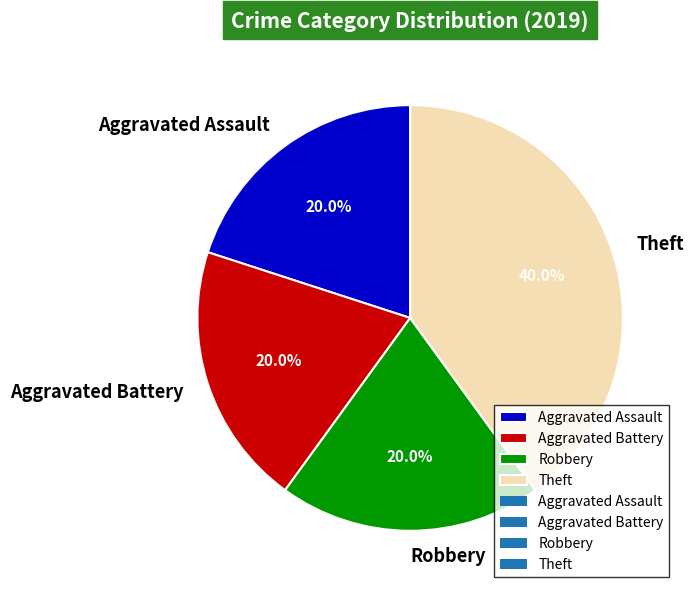

How many segments does this pie chart have?

4